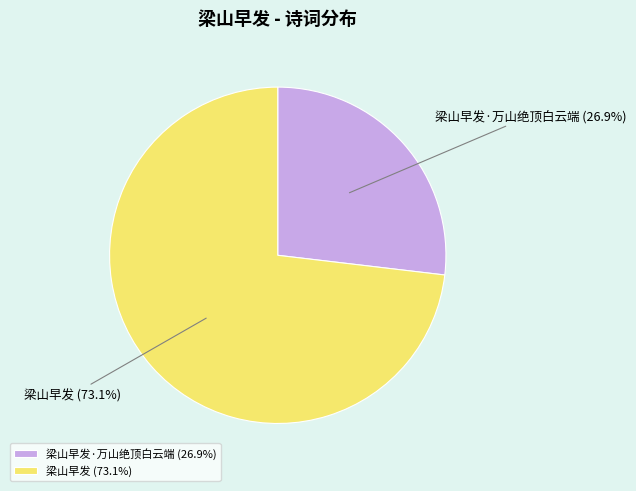

Which slice is the smallest?

梁山早发·万山绝顶白云端